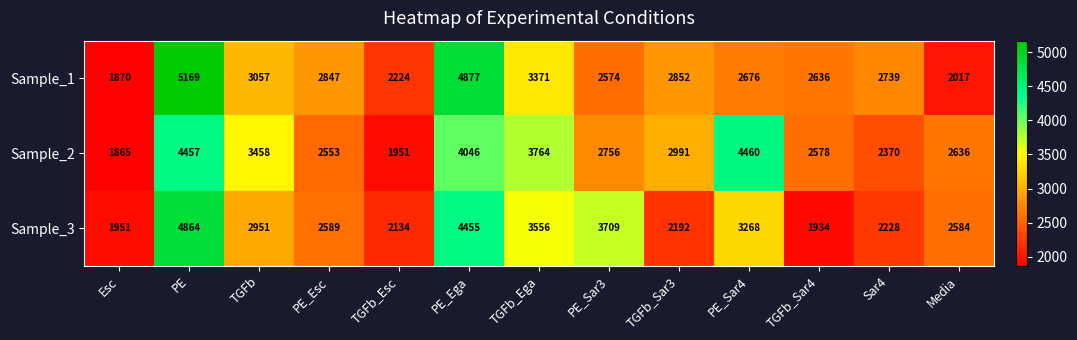

Where is Sample_3 nearest to the value 3399?

PE_Sar4